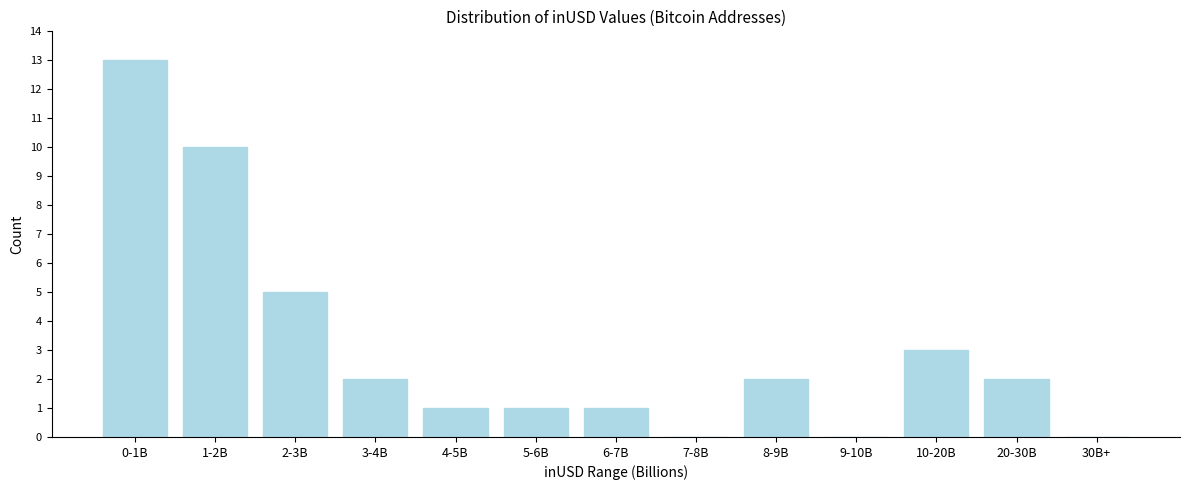

Reading right to left, what are all the values shown in this chart?

30B+=0	20-30B=2	10-20B=3	9-10B=0	8-9B=2	7-8B=0	6-7B=1	5-6B=1	4-5B=1	3-4B=2	2-3B=5	1-2B=10	0-1B=13